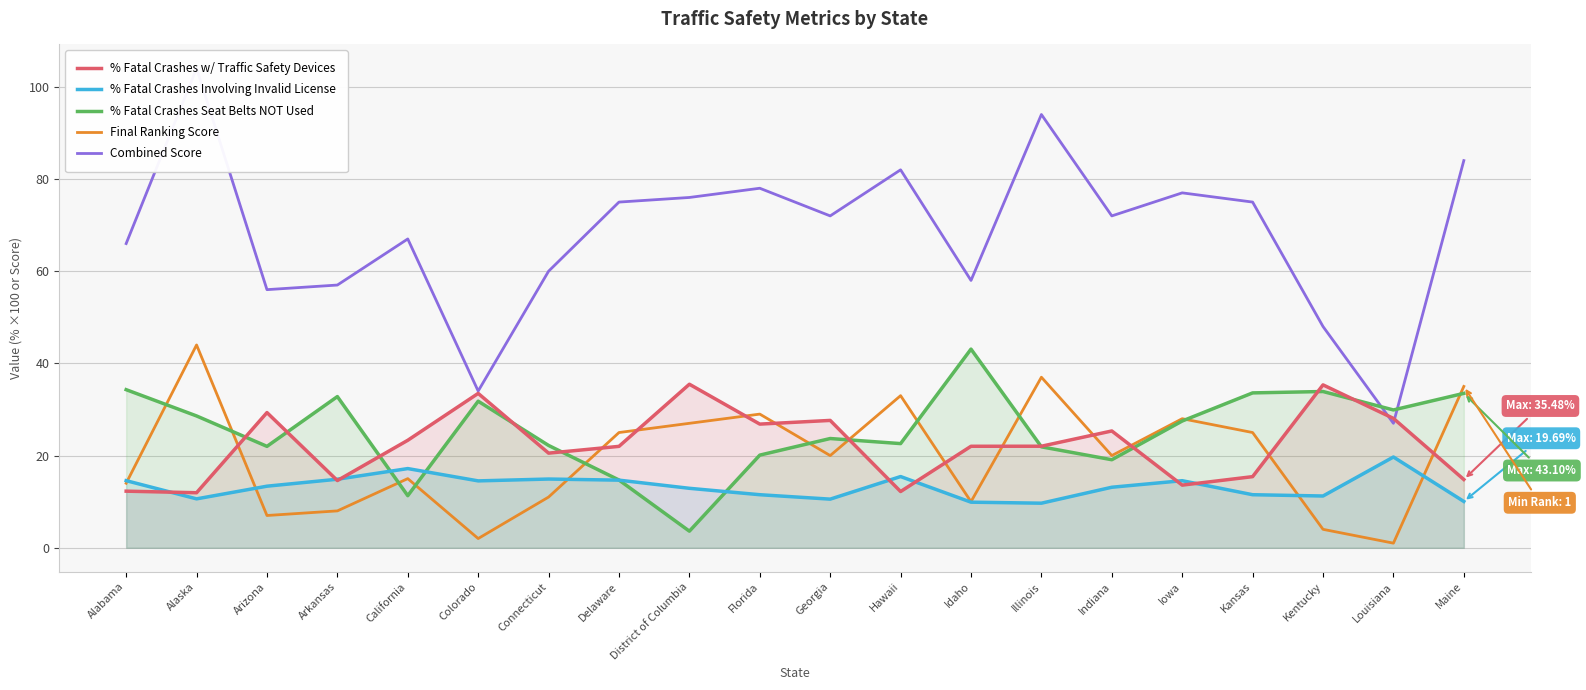

What is the approximate value of % Fatal Crashes Seat Belts NOT Used at Illinois?

21.9